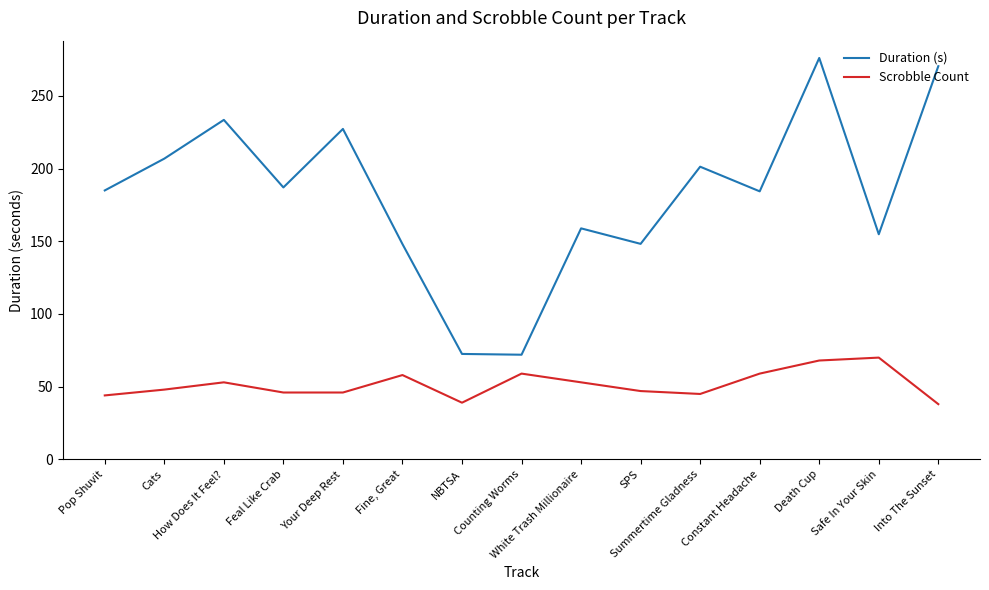

In Scrobble Count, how many points are higher than both neighbors (excluding endpoints)?

4